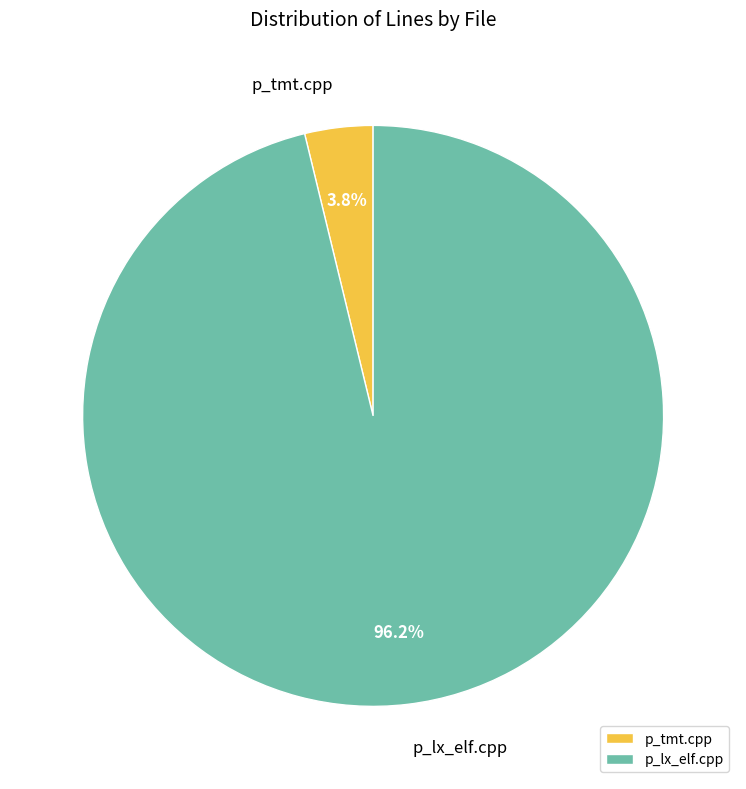

Which category has the smallest portion of the pie?

p_tmt.cpp